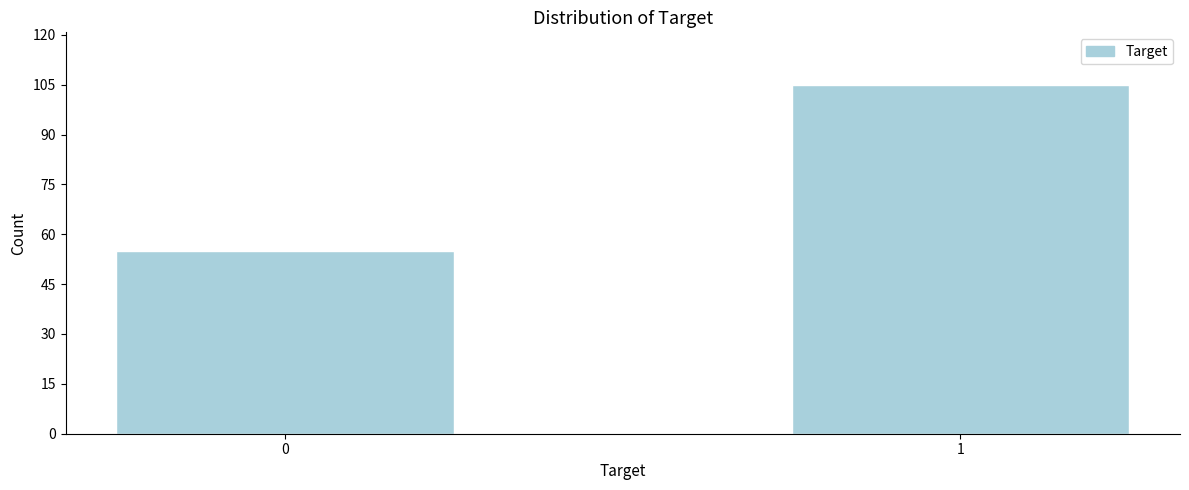

Reading left to right, list all the values displayed in this chart.

55	105